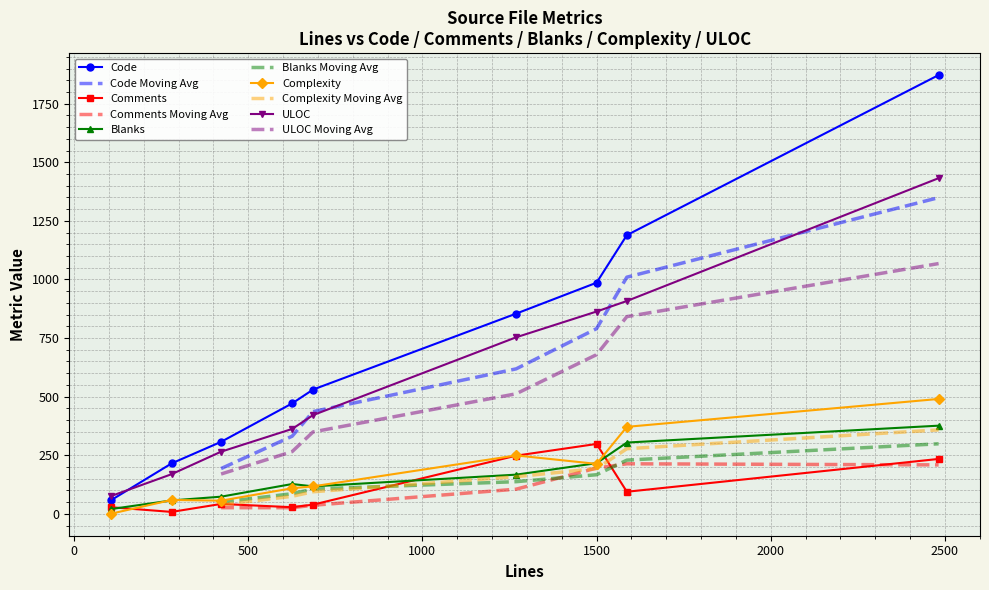

True or false: Complexity and ULOC cross at least once.

False